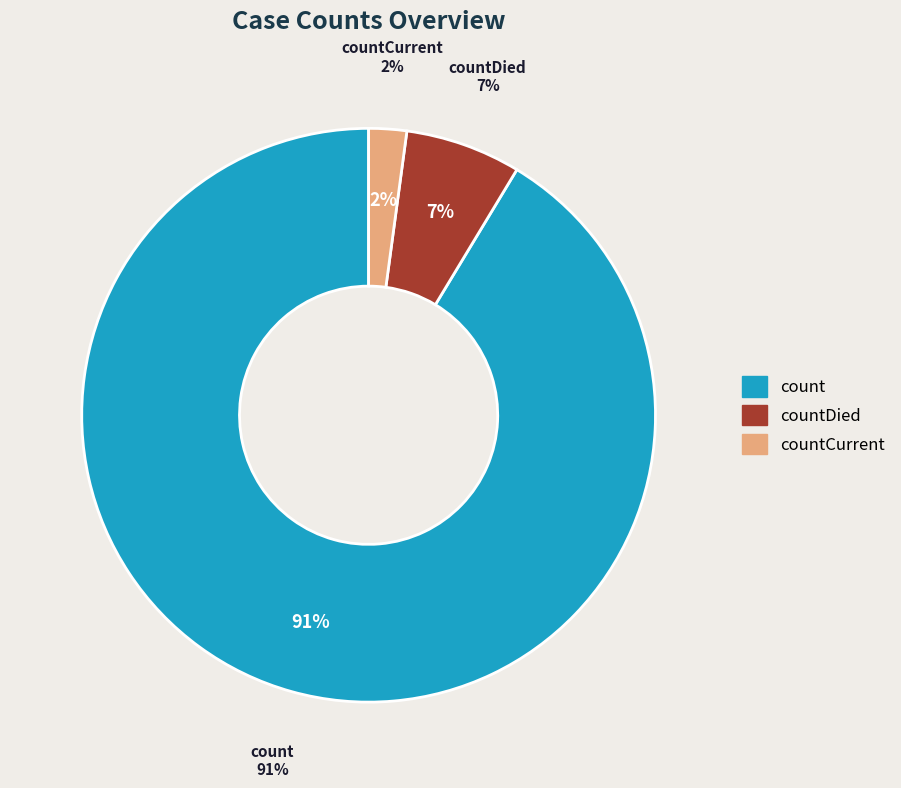

How many slices are in this pie chart?

3